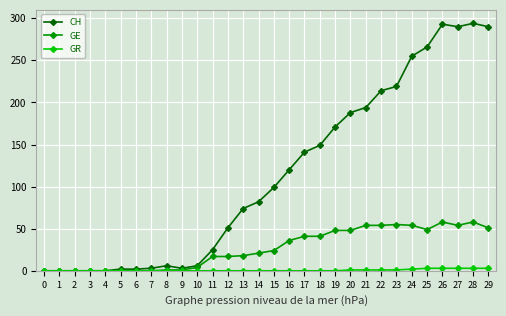

True or false: GE has more than 1 interior local peaks.

True